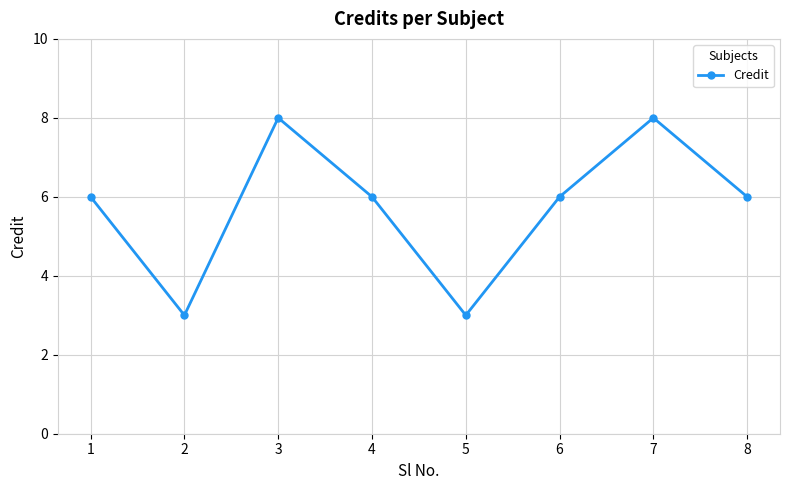

True or false: the data shows 3 at 5.

True